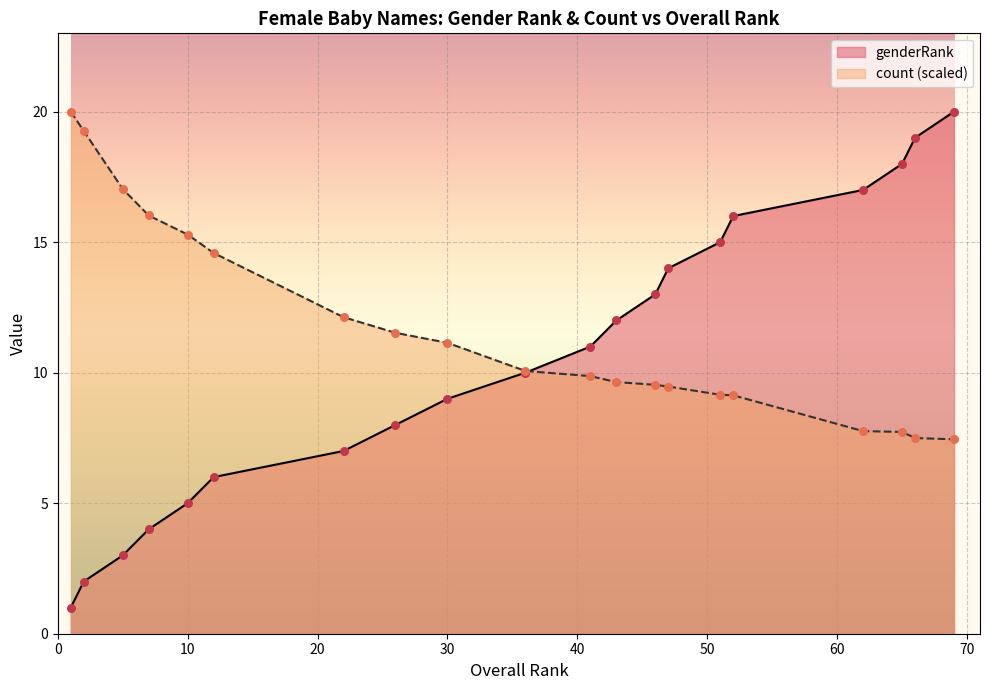

Which series contains the lowest Y value?

genderRank